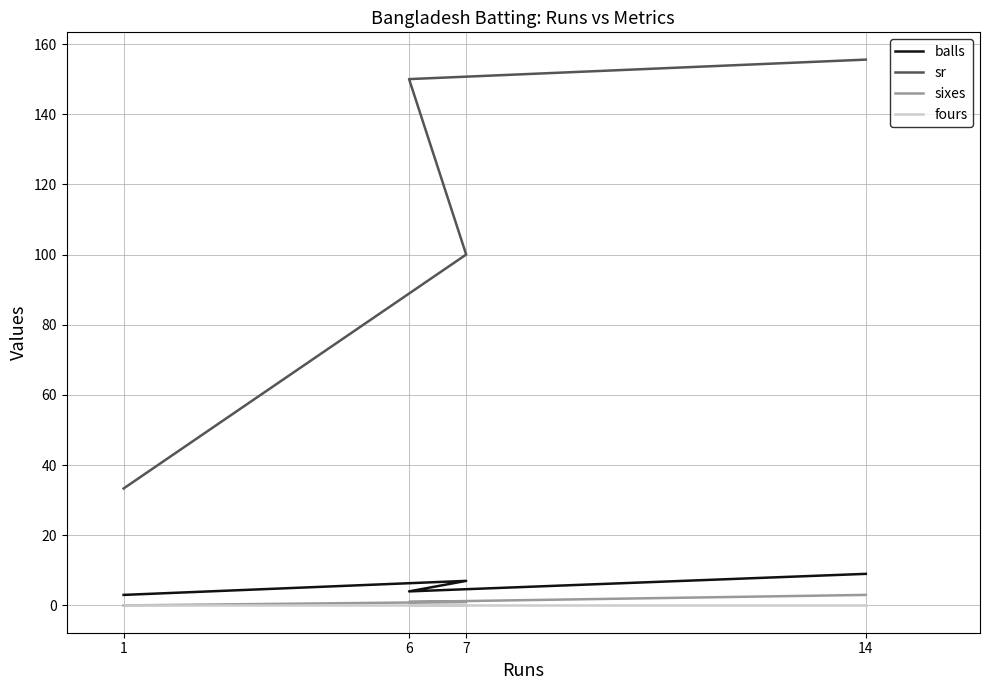

Which has a higher value, 6 or 14?

14